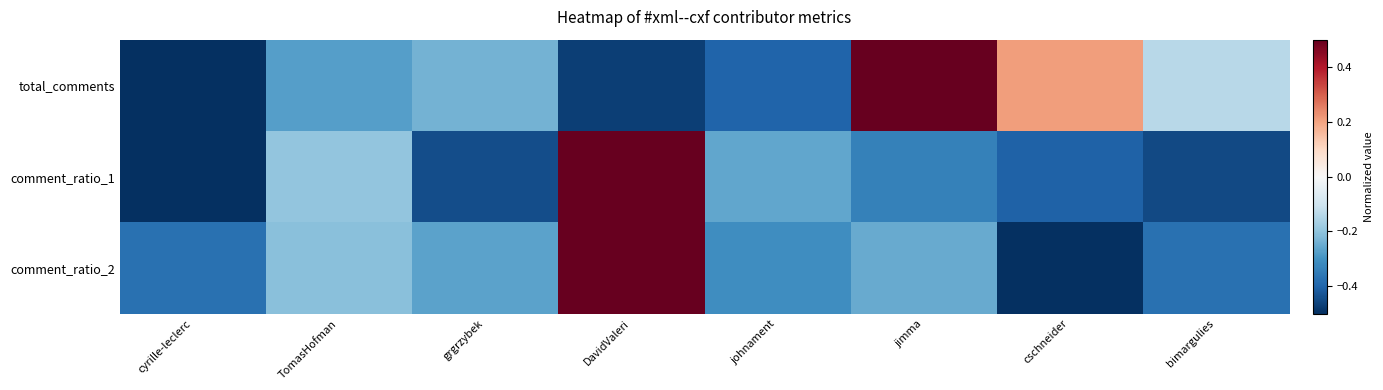

Rank the series by their maximum value, from lowest to highest.

comment_ratio_2, total_comments, comment_ratio_1